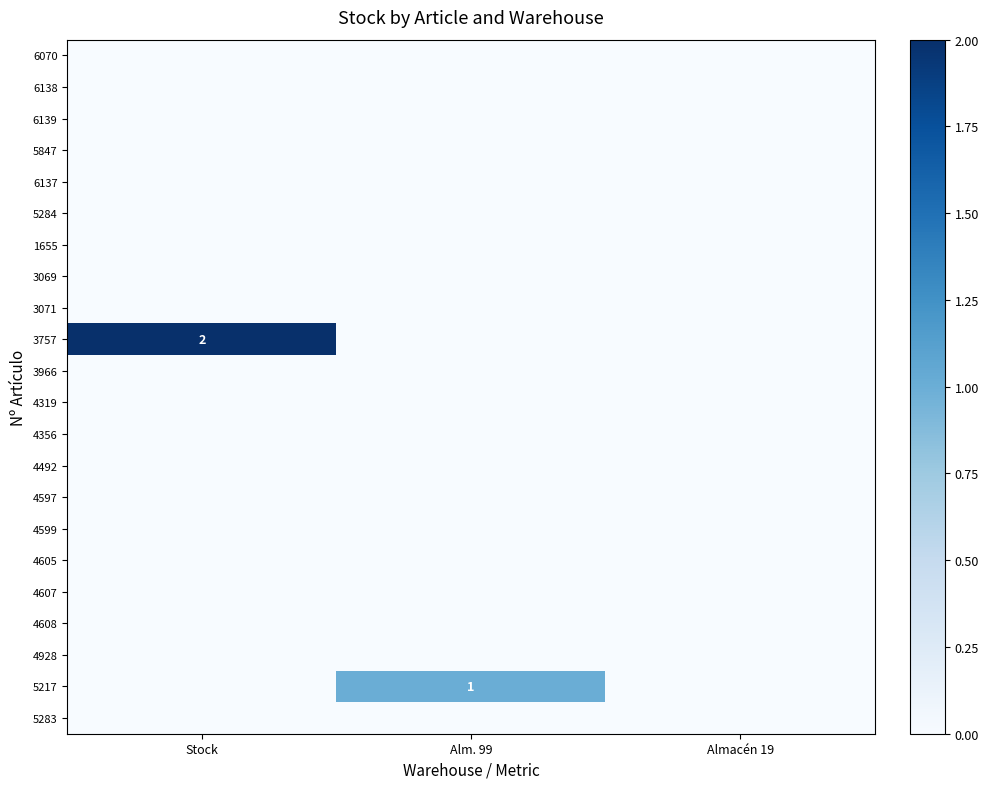

What is the maximum value shown in the chart?

2